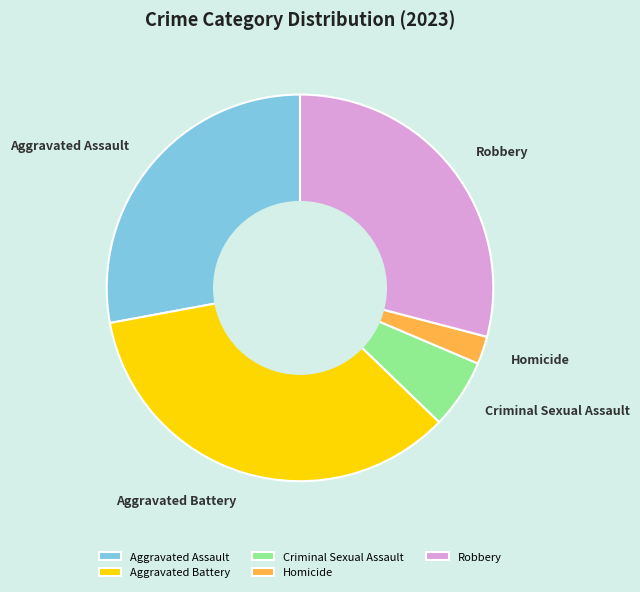

Between Homicide and Aggravated Battery, which is larger?

Aggravated Battery